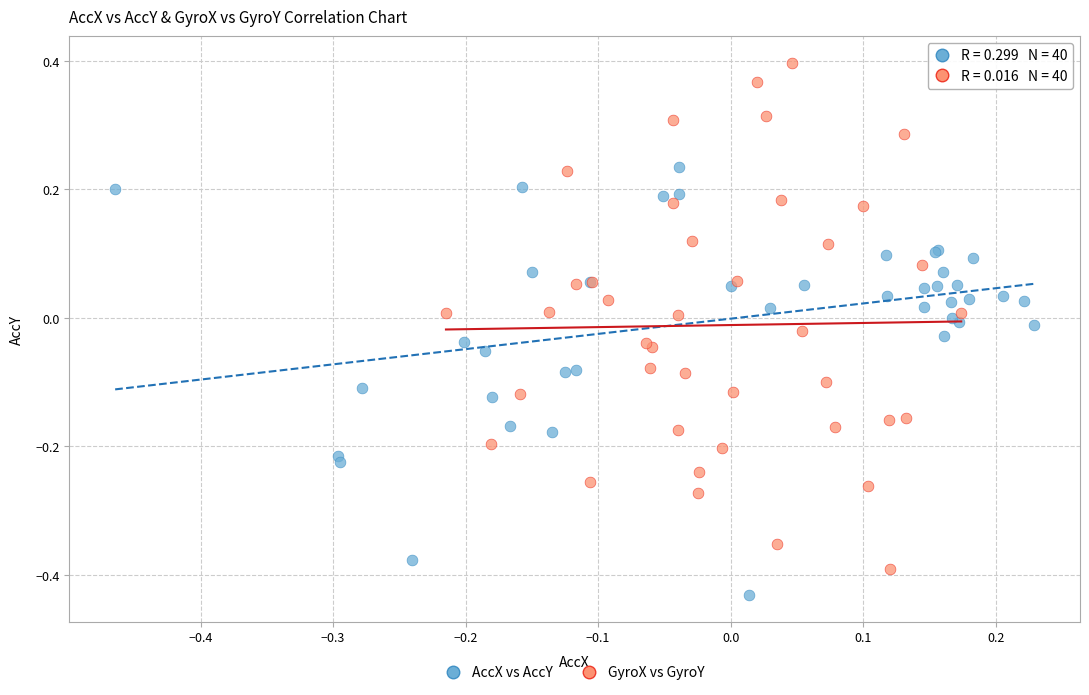

Which series contains the highest Y value?

GyroX vs GyroY